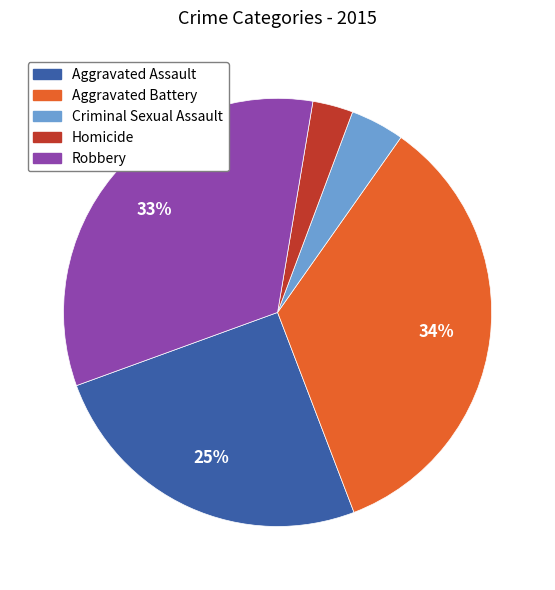

True or false: Robbery accounts for 43% of the total.

False